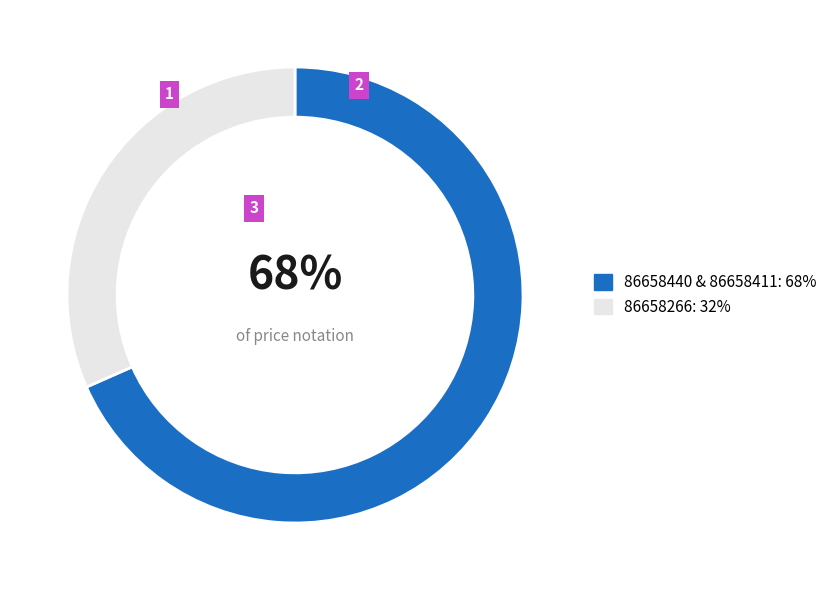

Is there a majority slice in this chart?

Yes